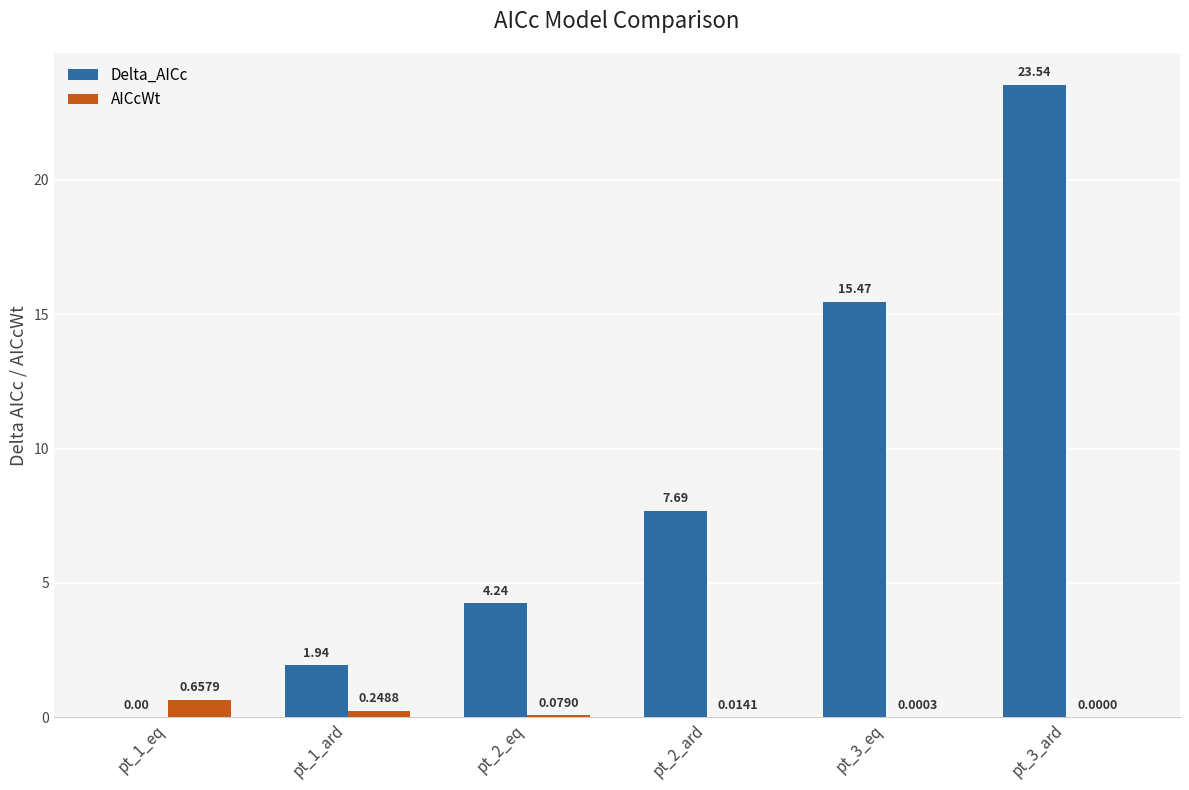

How many data points in Delta_AICc are above 7?

3